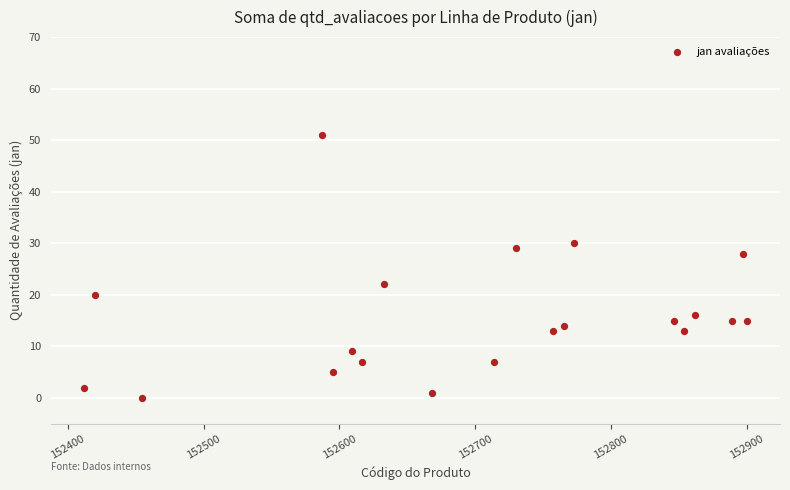

What is the range of X values (max minus min)?

488